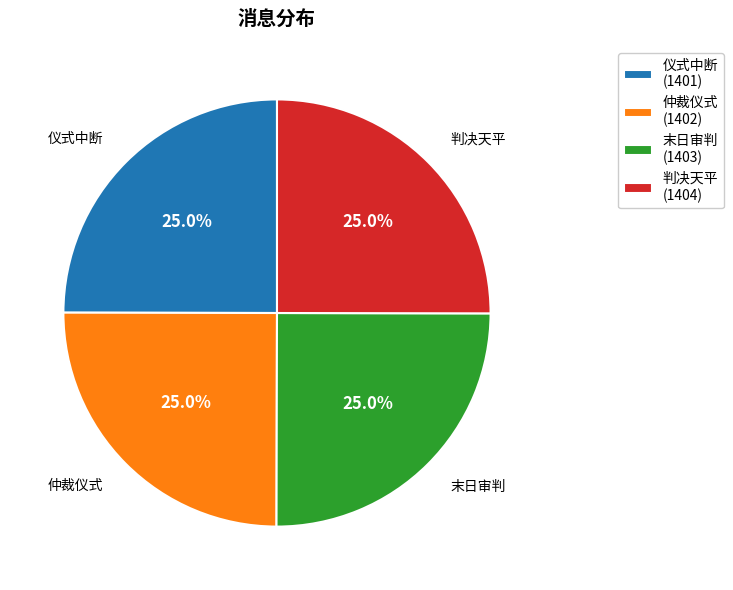

What portion of the pie excludes 末日审判?

75.0%